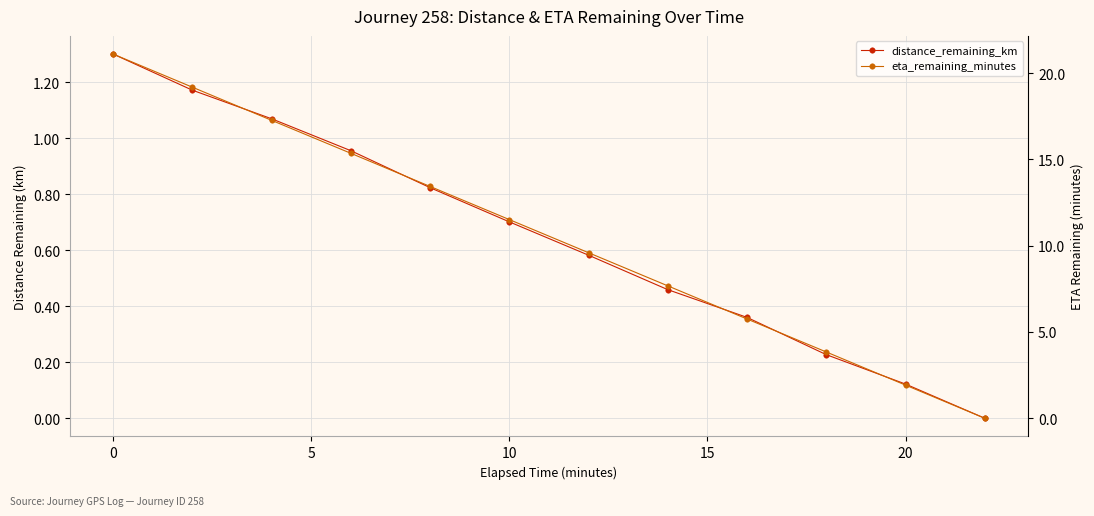

Rank the series by their average value, from highest to lowest.

eta_remaining_minutes, distance_remaining_km